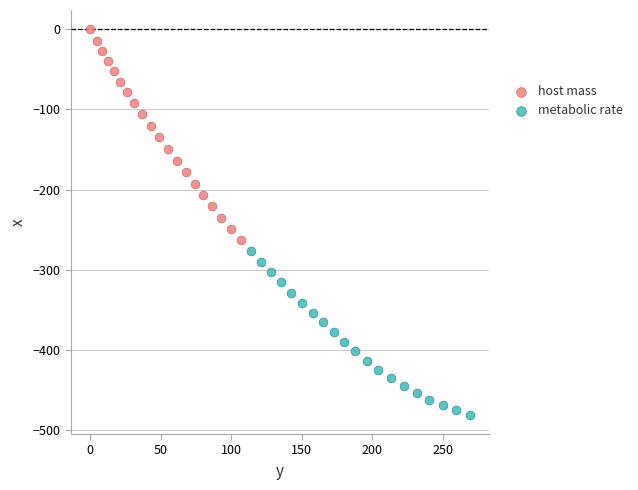

Which series has the largest Y range (max minus min)?

host mass